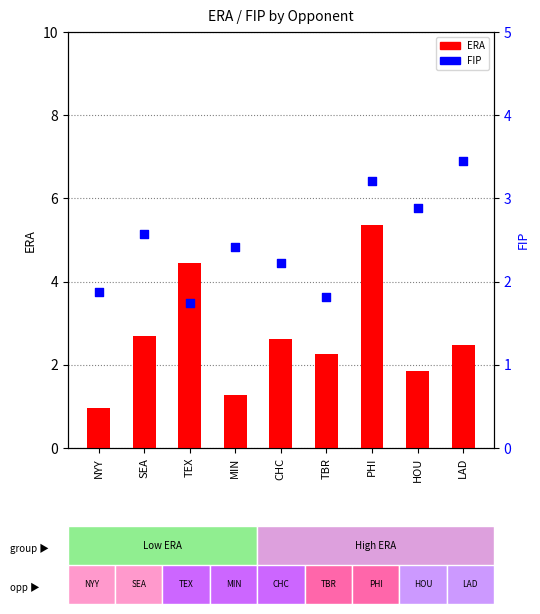

Which series has the largest total across all categories?

ERA